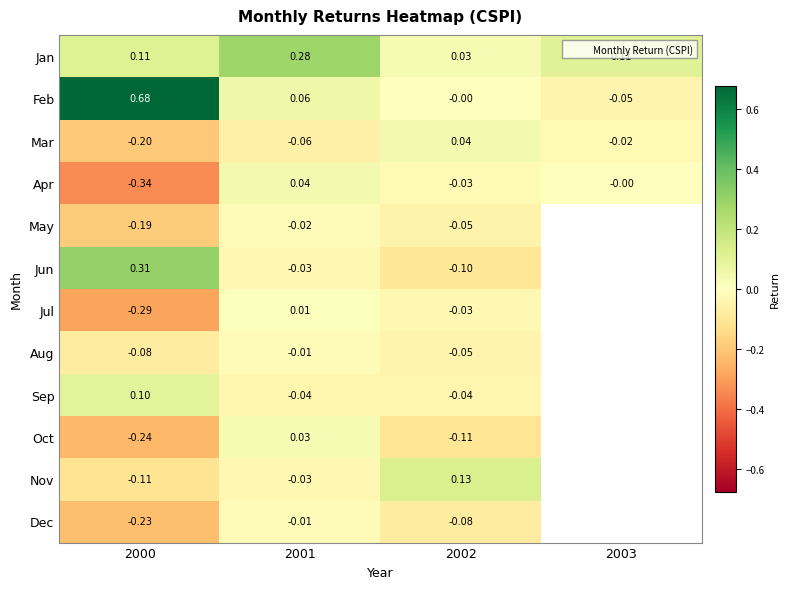

Where does the Nov series first go above 0?

2002